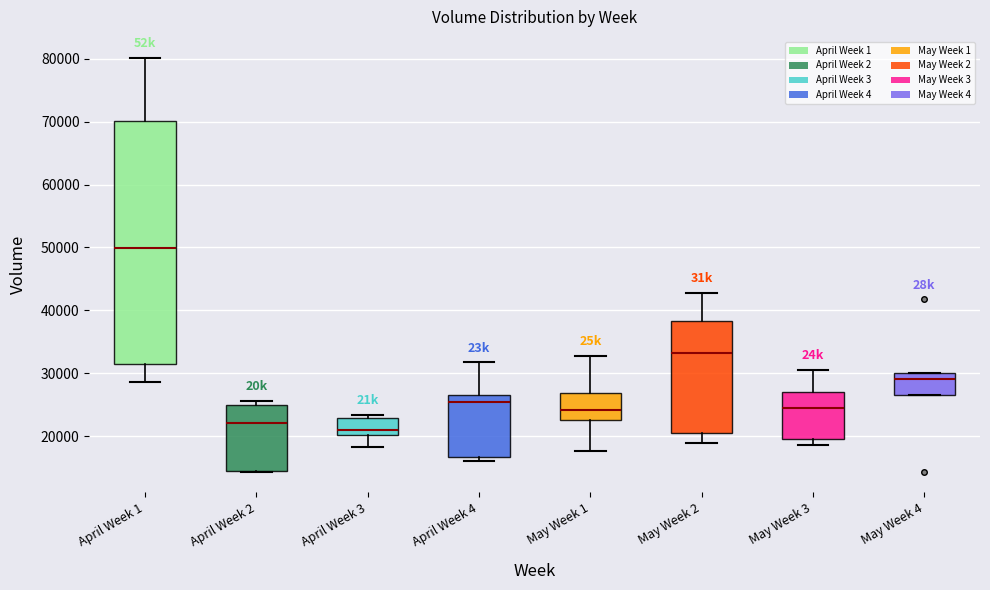

Where is the lower edge of the box for April Week 4 on the y-axis? The values are not printed on the chart, so give them approximately, as read against the axis.

17000